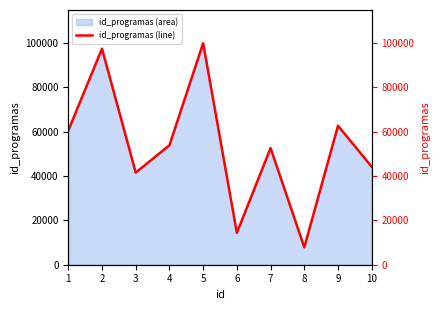

True or false: the data has more than 0 interior local peaks.

True